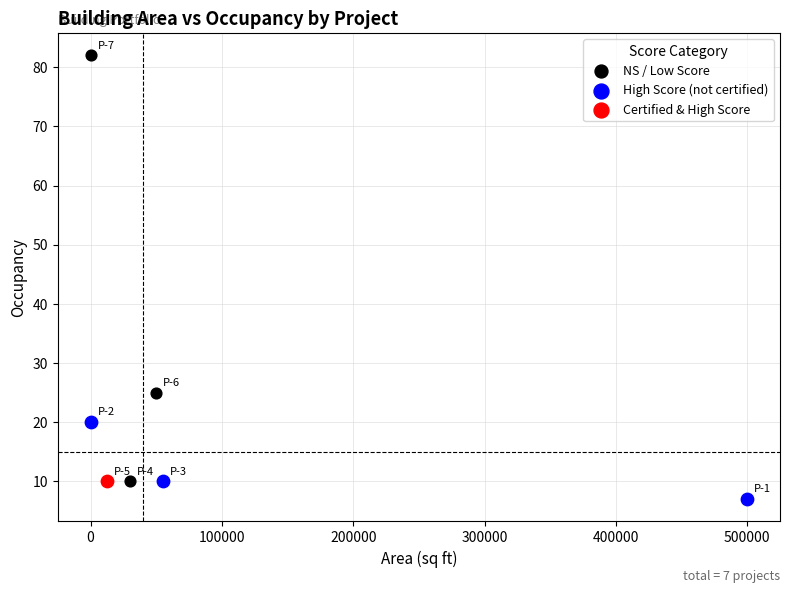

What are all the series names shown in the legend?

NS / Low Score, High Score (not certified), Certified & High Score